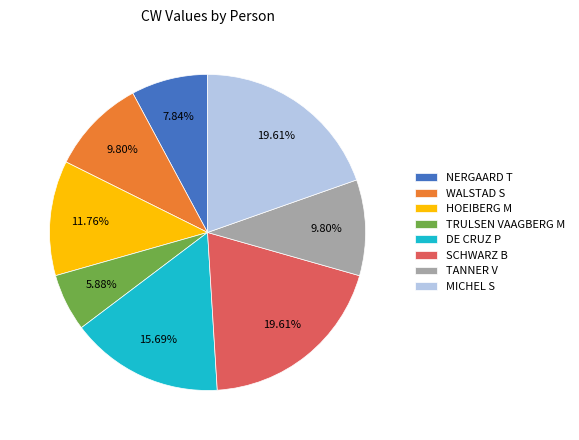

How many slices are in this pie chart?

8